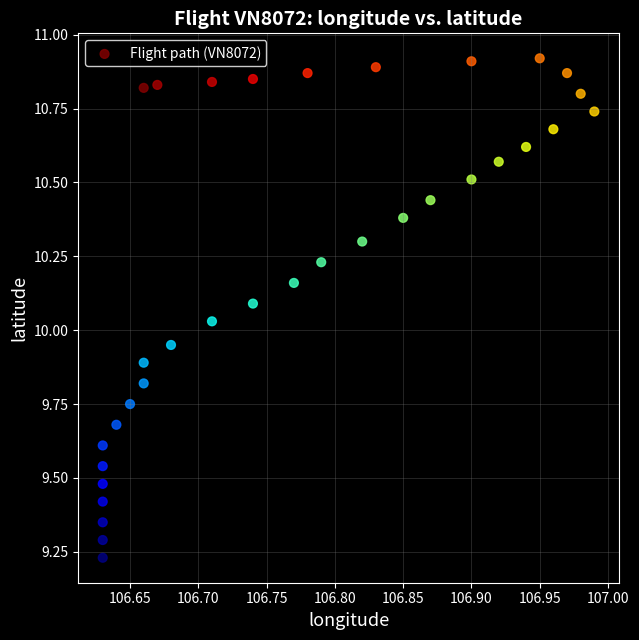

What is the range of Y values (max minus min)?

1.7